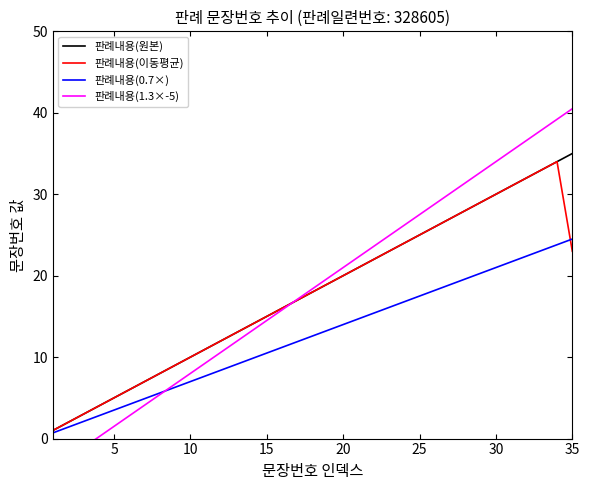

What is the highest value of the 판례내용(이동평균) series?

34.0